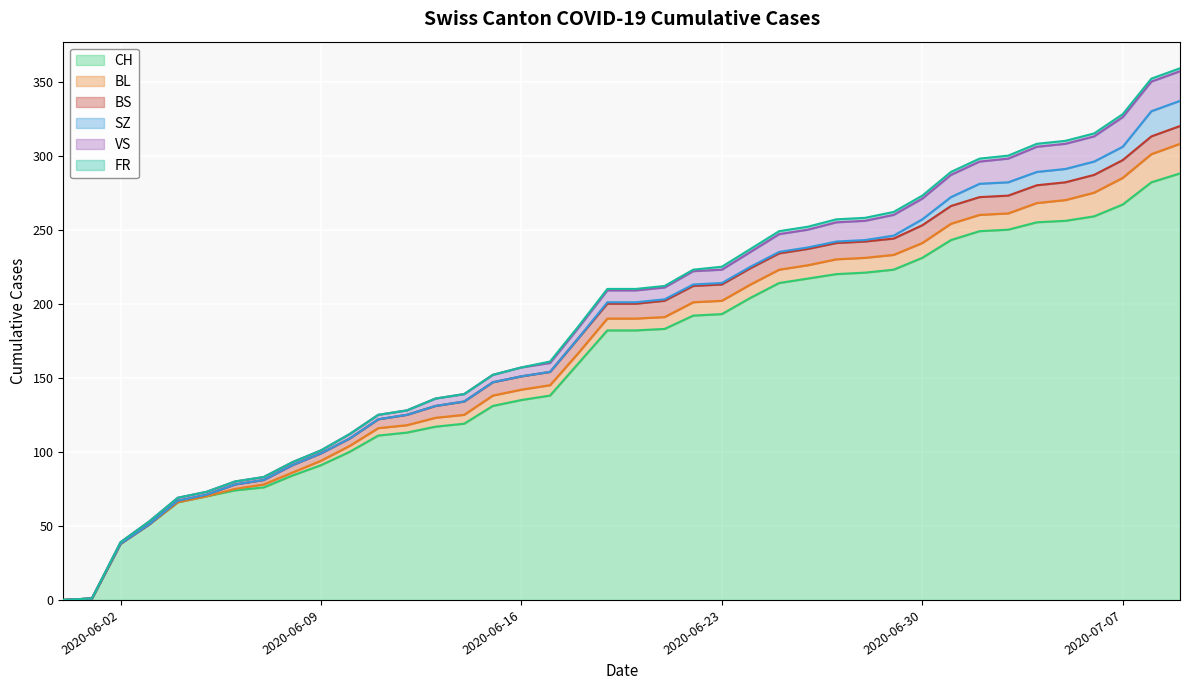

Rank the categories by BL value from highest to lowest.

39, 38, 37, 36, 35, 34, 31, 32, 33, 27, 28, 29, 30, 22, 23, 24, 25, 26, 19, 20, 21, 15, 16, 17, 18, 13, 14, 11, 12, 10, 9, 7, 8, 6, 0, 1, 2, 3, 4, 5